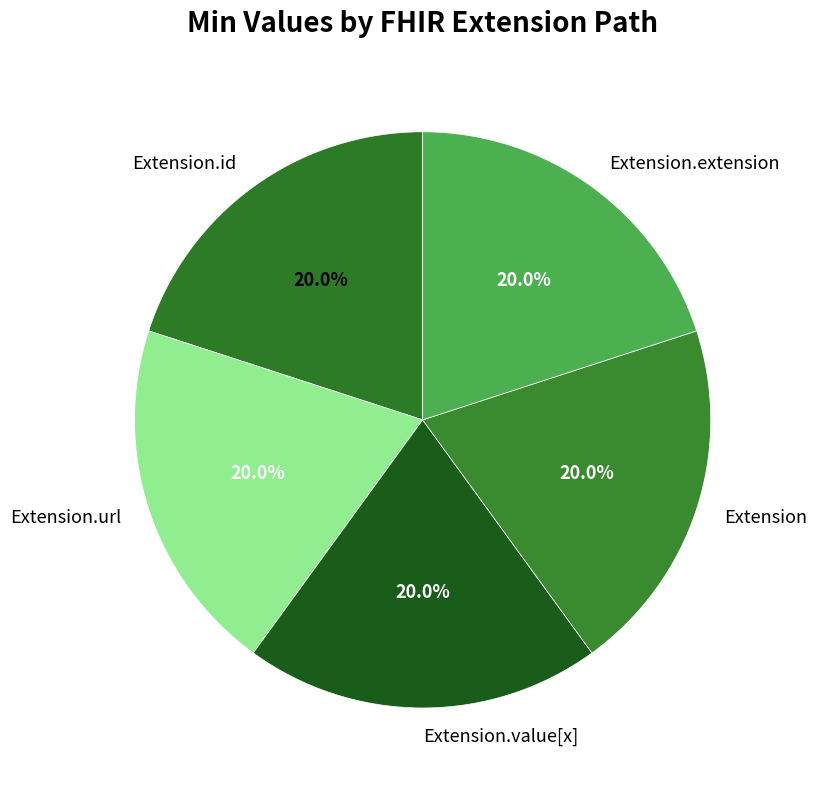

Do Extension.url and Extension.id together represent more than half of the pie?

No